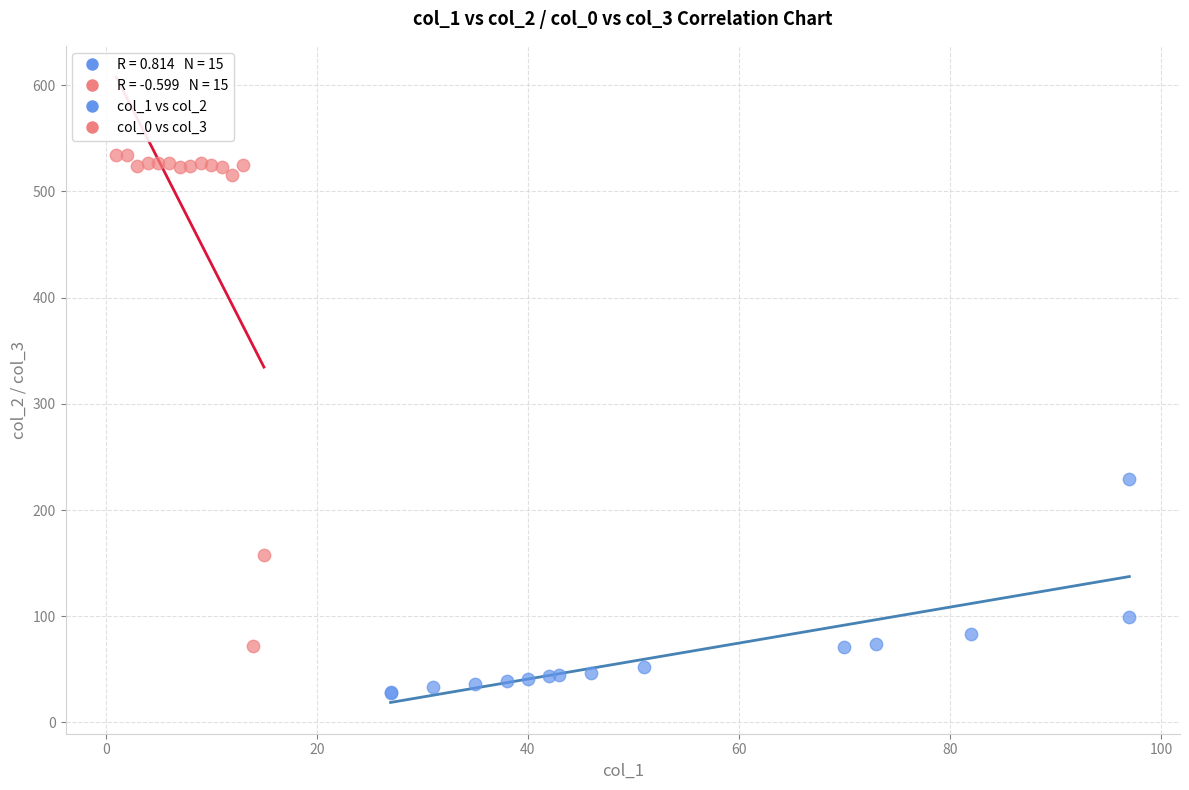

Which series has the widest spread of Y values?

col_0 vs col_3